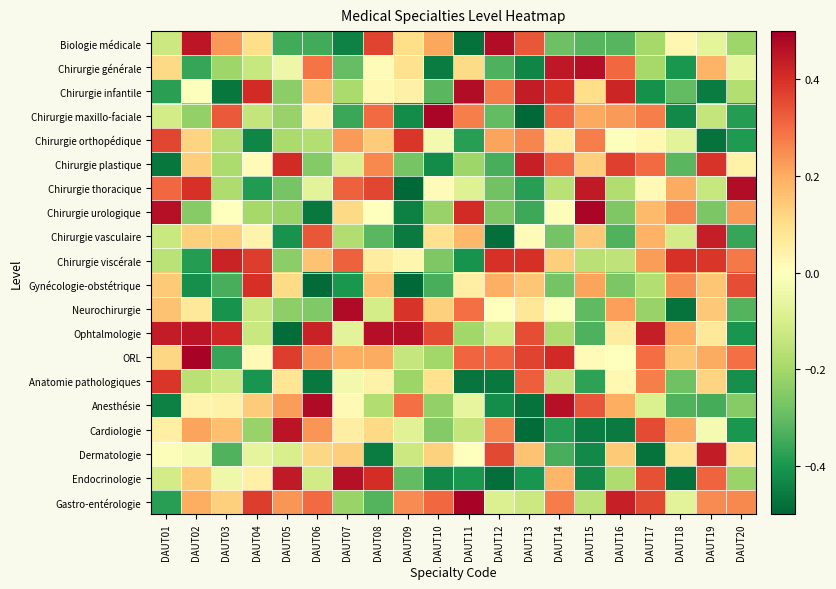

Reading left to right, transcribe all the data shown in this chart.

Biologie médicale: DAUT01=-0.1	DAUT02=0.5	DAUT03=0.2	DAUT04=0.1	DAUT05=-0.3	DAUT06=-0.3	DAUT07=-0.4	DAUT08=0.4	DAUT09=0.1	DAUT10=0.2	DAUT11=-0.5	DAUT12=0.5	DAUT13=0.3	DAUT14=-0.3	DAUT15=-0.3	DAUT16=-0.3	DAUT17=-0.2	DAUT18=0.0	DAUT19=-0.1	DAUT20=-0.2
Chirurgie générale: DAUT01=0.1	DAUT02=-0.4	DAUT03=-0.2	DAUT04=-0.1	DAUT05=-0.0	DAUT06=0.3	DAUT07=-0.3	DAUT08=0.0	DAUT09=0.1	DAUT10=-0.5	DAUT11=0.1	DAUT12=-0.3	DAUT13=-0.4	DAUT14=0.4	DAUT15=0.5	DAUT16=0.3	DAUT17=-0.2	DAUT18=-0.4	DAUT19=0.2	DAUT20=-0.1
Chirurgie infantile: DAUT01=-0.4	DAUT02=-0.0	DAUT03=-0.5	DAUT04=0.4	DAUT05=-0.2	DAUT06=0.2	DAUT07=-0.2	DAUT08=0.0	DAUT09=0.0	DAUT10=-0.3	DAUT11=0.5	DAUT12=0.3	DAUT13=0.4	DAUT14=0.4	DAUT15=0.1	DAUT16=0.4	DAUT17=-0.4	DAUT18=-0.3	DAUT19=-0.5	DAUT20=-0.2
Chirurgie maxillo-faciale: DAUT01=-0.1	DAUT02=-0.2	DAUT03=0.3	DAUT04=-0.1	DAUT05=-0.2	DAUT06=0.0	DAUT07=-0.4	DAUT08=0.3	DAUT09=-0.4	DAUT10=0.5	DAUT11=0.3	DAUT12=-0.3	DAUT13=-0.5	DAUT14=0.3	DAUT15=0.2	DAUT16=0.2	DAUT17=0.3	DAUT18=-0.4	DAUT19=-0.1	DAUT20=-0.4
Chirurgie orthopédique: DAUT01=0.4	DAUT02=0.1	DAUT03=-0.2	DAUT04=-0.4	DAUT05=-0.2	DAUT06=-0.2	DAUT07=0.2	DAUT08=0.1	DAUT09=0.4	DAUT10=-0.0	DAUT11=-0.4	DAUT12=0.2	DAUT13=0.3	DAUT14=0.1	DAUT15=0.3	DAUT16=-0.0	DAUT17=0.0	DAUT18=-0.1	DAUT19=-0.5	DAUT20=-0.4
Chirurgie plastique: DAUT01=-0.5	DAUT02=0.1	DAUT03=-0.2	DAUT04=0.0	DAUT05=0.4	DAUT06=-0.3	DAUT07=-0.1	DAUT08=0.3	DAUT09=-0.3	DAUT10=-0.4	DAUT11=-0.2	DAUT12=-0.3	DAUT13=0.4	DAUT14=0.3	DAUT15=0.1	DAUT16=0.4	DAUT17=0.3	DAUT18=-0.3	DAUT19=0.4	DAUT20=0.0
Chirurgie thoracique: DAUT01=0.3	DAUT02=0.4	DAUT03=-0.2	DAUT04=-0.4	DAUT05=-0.3	DAUT06=-0.1	DAUT07=0.3	DAUT08=0.4	DAUT09=-0.5	DAUT10=0.0	DAUT11=-0.1	DAUT12=-0.3	DAUT13=-0.4	DAUT14=-0.2	DAUT15=0.4	DAUT16=-0.2	DAUT17=0.0	DAUT18=0.2	DAUT19=-0.1	DAUT20=0.5
Chirurgie urologique: DAUT01=0.5	DAUT02=-0.2	DAUT03=-0.0	DAUT04=-0.2	DAUT05=-0.2	DAUT06=-0.5	DAUT07=0.1	DAUT08=0.0	DAUT09=-0.4	DAUT10=-0.2	DAUT11=0.4	DAUT12=-0.3	DAUT13=-0.4	DAUT14=-0.0	DAUT15=0.5	DAUT16=-0.3	DAUT17=0.2	DAUT18=0.3	DAUT19=-0.3	DAUT20=0.2
Chirurgie vasculaire: DAUT01=-0.1	DAUT02=0.1	DAUT03=0.1	DAUT04=0.0	DAUT05=-0.4	DAUT06=0.3	DAUT07=-0.2	DAUT08=-0.3	DAUT09=-0.5	DAUT10=0.1	DAUT11=0.2	DAUT12=-0.5	DAUT13=0.0	DAUT14=-0.3	DAUT15=0.1	DAUT16=-0.3	DAUT17=0.2	DAUT18=-0.1	DAUT19=0.4	DAUT20=-0.4
Chirurgie viscérale: DAUT01=-0.2	DAUT02=-0.4	DAUT03=0.4	DAUT04=0.4	DAUT05=-0.2	DAUT06=0.2	DAUT07=0.3	DAUT08=0.1	DAUT09=0.0	DAUT10=-0.3	DAUT11=-0.4	DAUT12=0.4	DAUT13=0.4	DAUT14=0.1	DAUT15=-0.2	DAUT16=-0.2	DAUT17=0.2	DAUT18=0.4	DAUT19=0.4	DAUT20=0.3
Gynécologie-obstétrique: DAUT01=0.1	DAUT02=-0.4	DAUT03=-0.3	DAUT04=0.4	DAUT05=0.1	DAUT06=-0.5	DAUT07=-0.4	DAUT08=0.2	DAUT09=-0.5	DAUT10=-0.3	DAUT11=0.0	DAUT12=0.2	DAUT13=0.2	DAUT14=-0.3	DAUT15=0.2	DAUT16=-0.3	DAUT17=-0.2	DAUT18=0.2	DAUT19=0.1	DAUT20=0.3
Neurochirurgie: DAUT01=0.2	DAUT02=0.1	DAUT03=-0.4	DAUT04=-0.1	DAUT05=-0.2	DAUT06=-0.3	DAUT07=0.5	DAUT08=-0.1	DAUT09=0.4	DAUT10=0.1	DAUT11=0.3	DAUT12=0.0	DAUT13=0.1	DAUT14=-0.0	DAUT15=-0.3	DAUT16=0.2	DAUT17=-0.2	DAUT18=-0.5	DAUT19=0.1	DAUT20=-0.3
Ophtalmologie: DAUT01=0.4	DAUT02=0.5	DAUT03=0.4	DAUT04=-0.1	DAUT05=-0.5	DAUT06=0.4	DAUT07=-0.1	DAUT08=0.5	DAUT09=0.5	DAUT10=0.4	DAUT11=-0.2	DAUT12=-0.1	DAUT13=0.4	DAUT14=-0.2	DAUT15=-0.3	DAUT16=0.1	DAUT17=0.4	DAUT18=0.2	DAUT19=0.1	DAUT20=-0.4
ORL: DAUT01=0.1	DAUT02=0.5	DAUT03=-0.4	DAUT04=0.0	DAUT05=0.4	DAUT06=0.2	DAUT07=0.2	DAUT08=0.2	DAUT09=-0.1	DAUT10=-0.2	DAUT11=0.3	DAUT12=0.3	DAUT13=0.4	DAUT14=0.4	DAUT15=0.0	DAUT16=0.0	DAUT17=0.3	DAUT18=0.1	DAUT19=0.2	DAUT20=0.3
Anatomie pathologiques: DAUT01=0.4	DAUT02=-0.2	DAUT03=-0.1	DAUT04=-0.4	DAUT05=0.1	DAUT06=-0.5	DAUT07=-0.0	DAUT08=0.0	DAUT09=-0.2	DAUT10=0.1	DAUT11=-0.5	DAUT12=-0.5	DAUT13=0.3	DAUT14=-0.1	DAUT15=-0.4	DAUT16=0.0	DAUT17=0.3	DAUT18=-0.3	DAUT19=0.1	DAUT20=-0.4
Anesthésie: DAUT01=-0.4	DAUT02=0.0	DAUT03=0.0	DAUT04=0.1	DAUT05=0.2	DAUT06=0.5	DAUT07=0.0	DAUT08=-0.2	DAUT09=0.3	DAUT10=-0.2	DAUT11=-0.1	DAUT12=-0.4	DAUT13=-0.5	DAUT14=0.5	DAUT15=0.3	DAUT16=0.2	DAUT17=-0.1	DAUT18=-0.3	DAUT19=-0.3	DAUT20=-0.2
Cardiologie: DAUT01=0.0	DAUT02=0.2	DAUT03=0.2	DAUT04=-0.2	DAUT05=0.5	DAUT06=0.2	DAUT07=0.1	DAUT08=0.1	DAUT09=-0.1	DAUT10=-0.3	DAUT11=-0.1	DAUT12=0.3	DAUT13=-0.5	DAUT14=-0.4	DAUT15=-0.5	DAUT16=-0.5	DAUT17=0.4	DAUT18=0.2	DAUT19=-0.0	DAUT20=-0.4
Dermatologie: DAUT01=-0.0	DAUT02=-0.0	DAUT03=-0.3	DAUT04=-0.1	DAUT05=-0.1	DAUT06=0.1	DAUT07=0.1	DAUT08=-0.5	DAUT09=-0.1	DAUT10=0.1	DAUT11=0.0	DAUT12=0.4	DAUT13=0.2	DAUT14=-0.3	DAUT15=-0.4	DAUT16=0.1	DAUT17=-0.5	DAUT18=0.1	DAUT19=0.4	DAUT20=0.1
Endocrinologie: DAUT01=-0.1	DAUT02=0.1	DAUT03=-0.0	DAUT04=0.0	DAUT05=0.4	DAUT06=-0.1	DAUT07=0.5	DAUT08=0.4	DAUT09=-0.3	DAUT10=-0.4	DAUT11=-0.4	DAUT12=-0.5	DAUT13=-0.4	DAUT14=0.2	DAUT15=-0.4	DAUT16=-0.2	DAUT17=0.3	DAUT18=-0.5	DAUT19=0.3	DAUT20=-0.2
Gastro-entérologie: DAUT01=-0.4	DAUT02=0.2	DAUT03=0.1	DAUT04=0.4	DAUT05=0.2	DAUT06=0.3	DAUT07=-0.2	DAUT08=-0.3	DAUT09=0.3	DAUT10=0.3	DAUT11=0.5	DAUT12=-0.1	DAUT13=-0.1	DAUT14=0.3	DAUT15=-0.2	DAUT16=0.4	DAUT17=0.4	DAUT18=-0.1	DAUT19=0.3	DAUT20=0.3